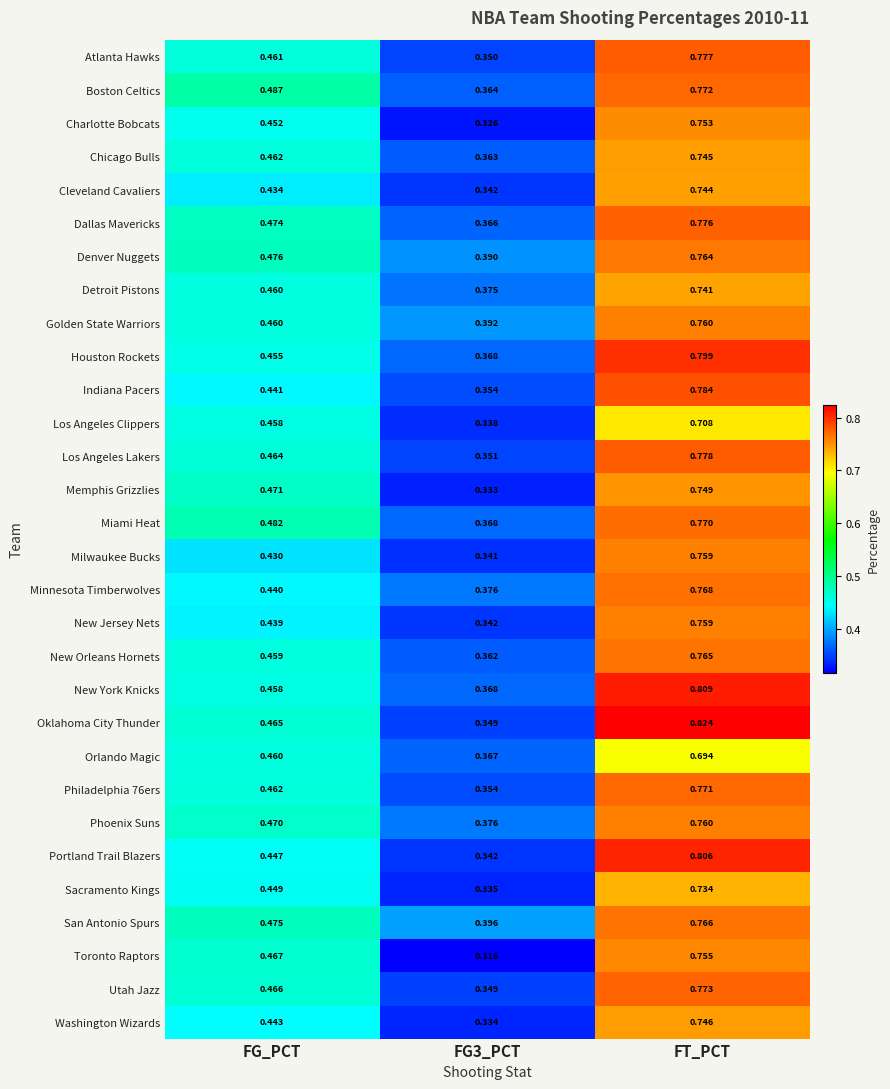

Which series has the largest total across all categories?

Oklahoma City Thunder